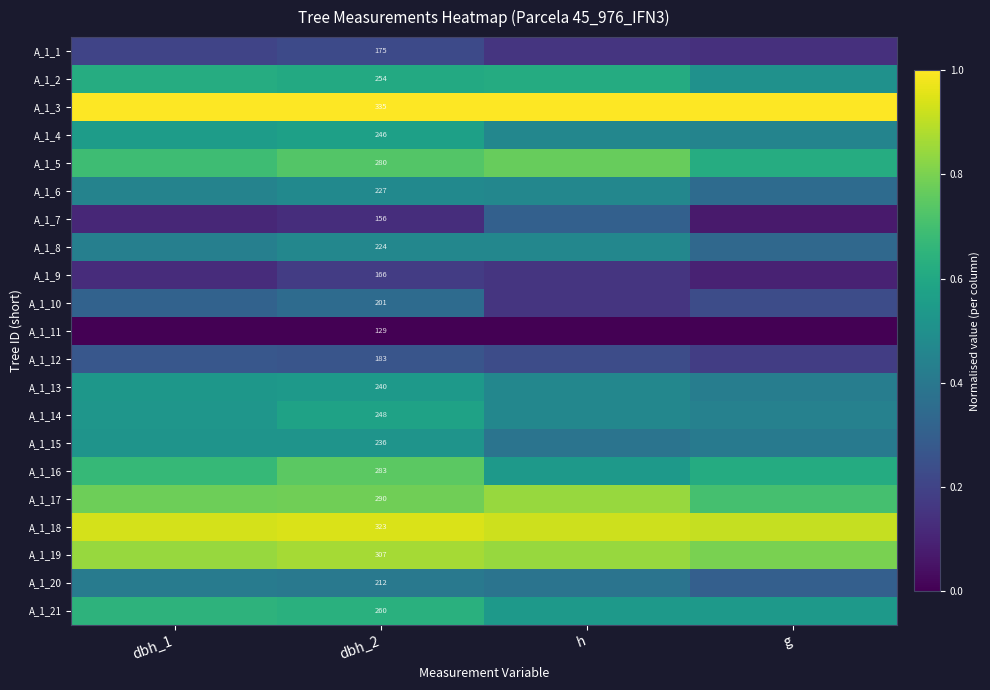

What is the difference between the second highest and minimum values in the A_1_15 series?

0.1